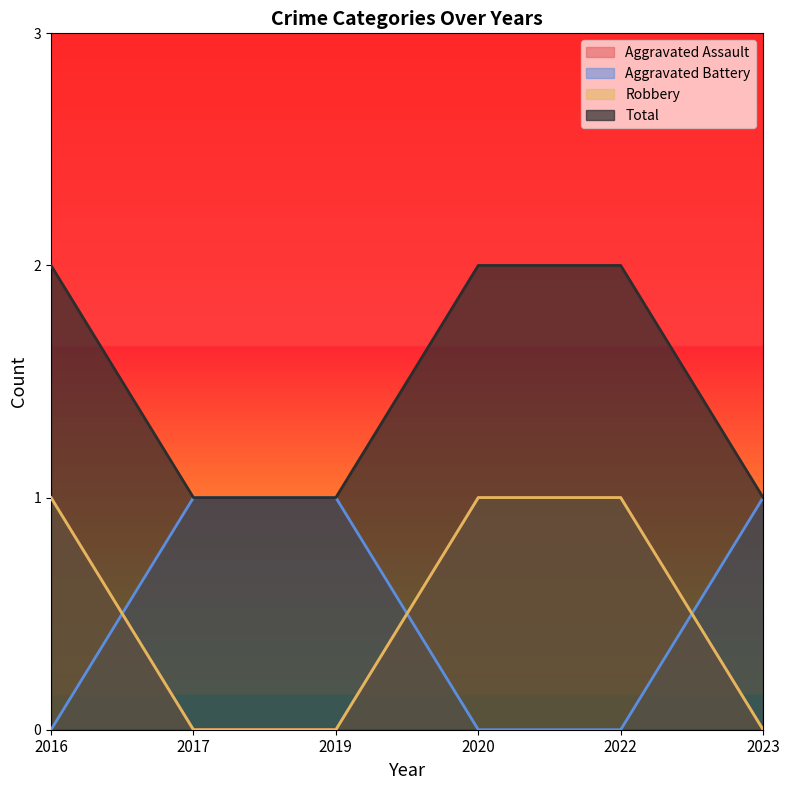

What are all the series names shown in the legend?

Aggravated Assault, Aggravated Battery, Robbery, Total